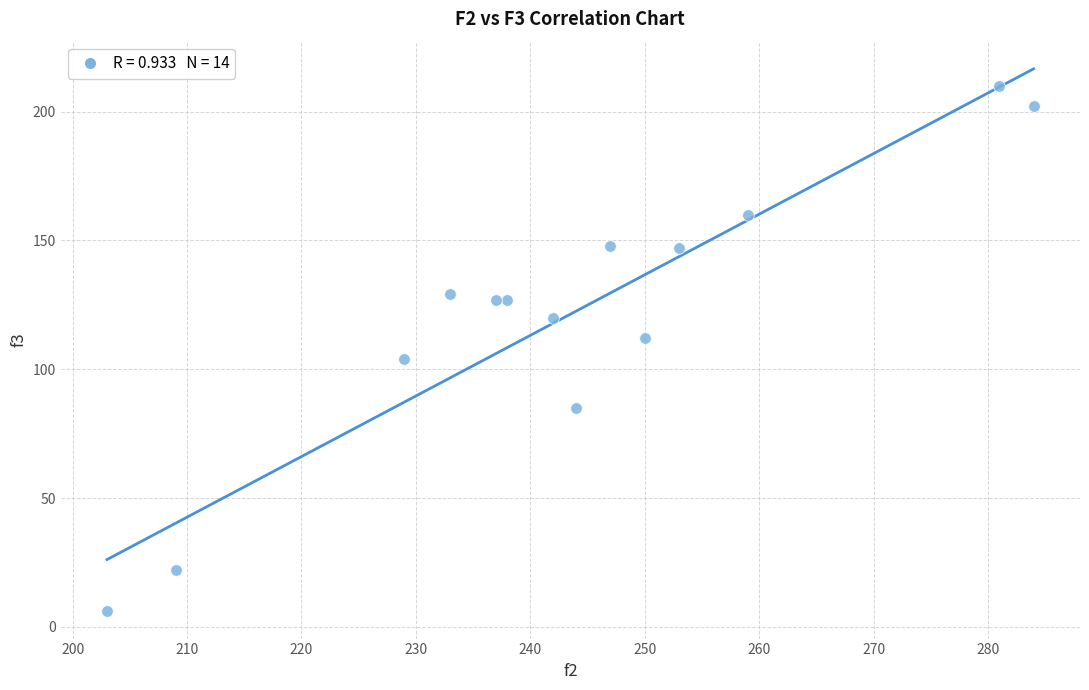

What is the range of Y values (max minus min)?

204